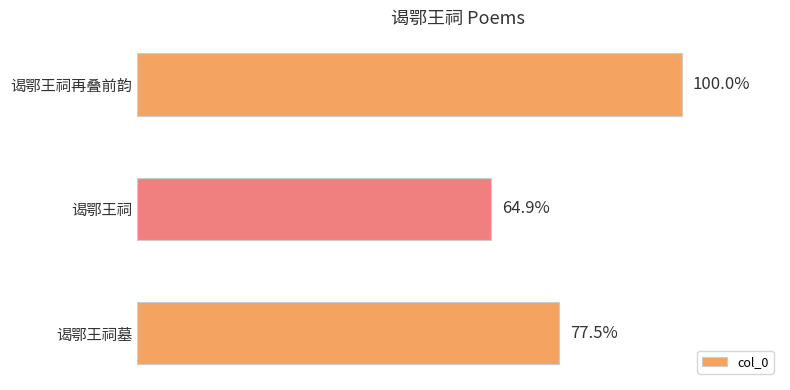

Are the bars horizontal?

Yes